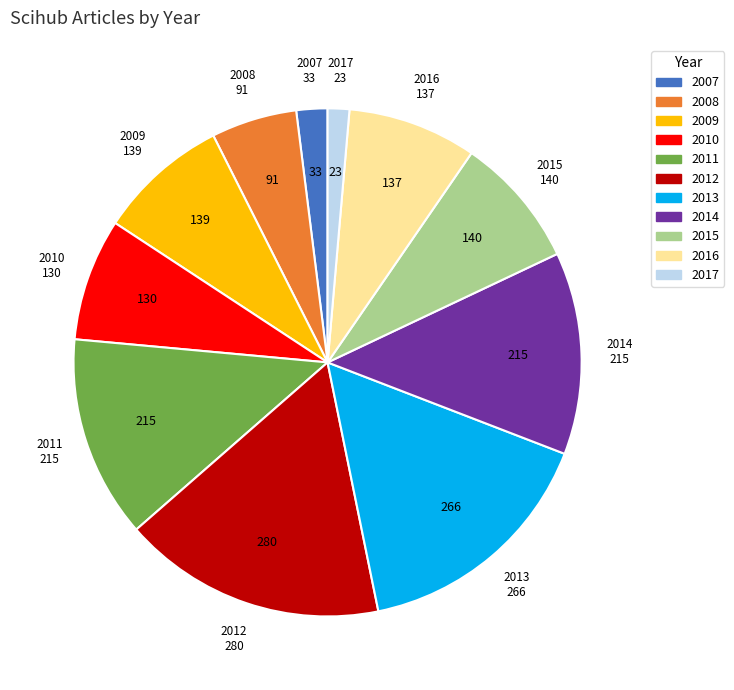

Which has a higher value, 2017 or 2012?

2012